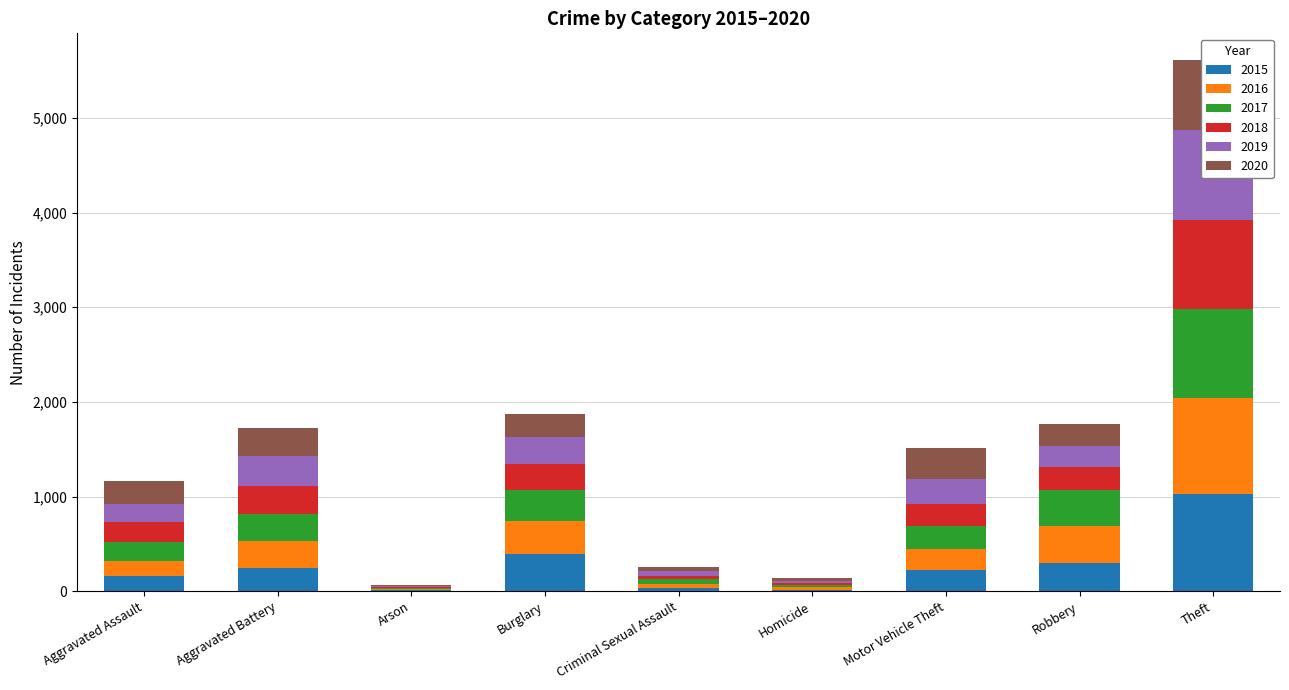

Where does the 2018 series first go above 232?

Aggravated Battery